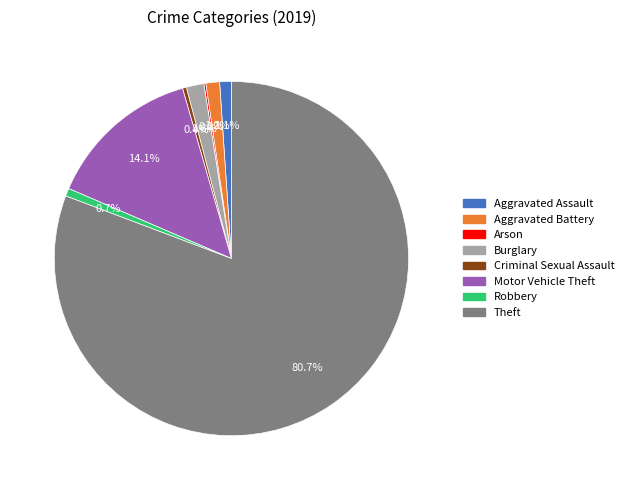

Between Motor Vehicle Theft and Burglary, which is larger?

Motor Vehicle Theft